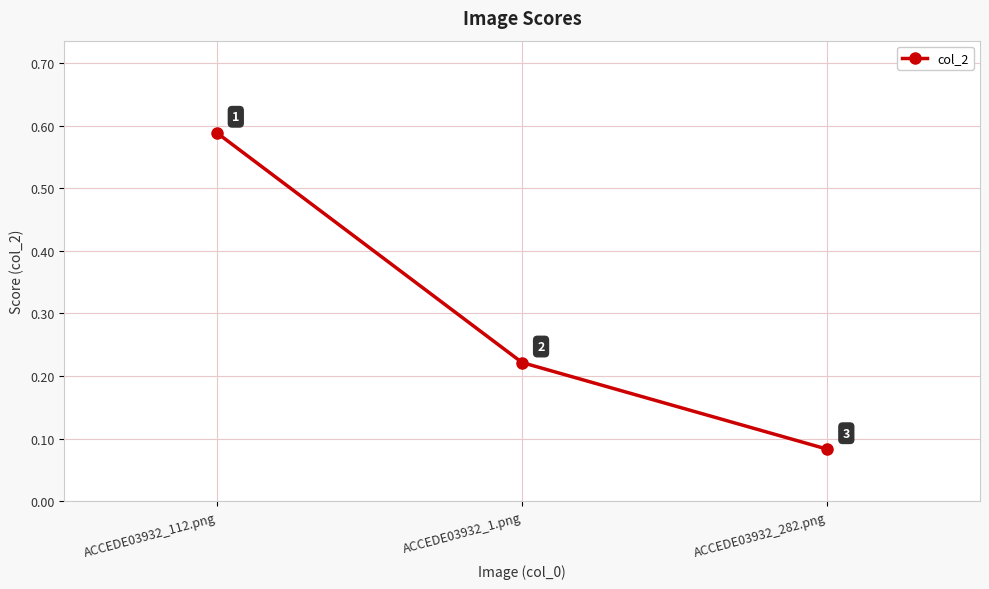

How many lines are shown in the chart?

1